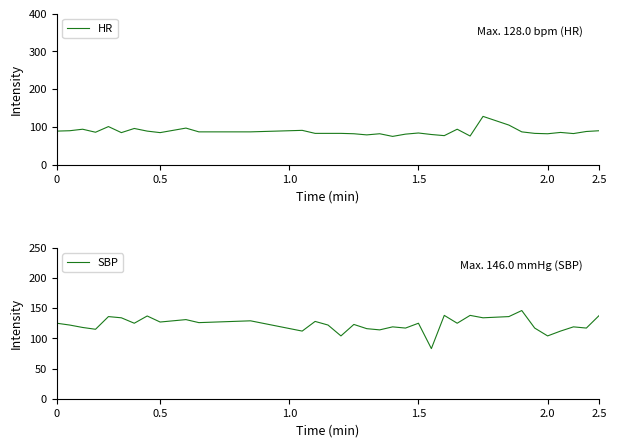

Is it true that HR equals 34.3 at 0?

False